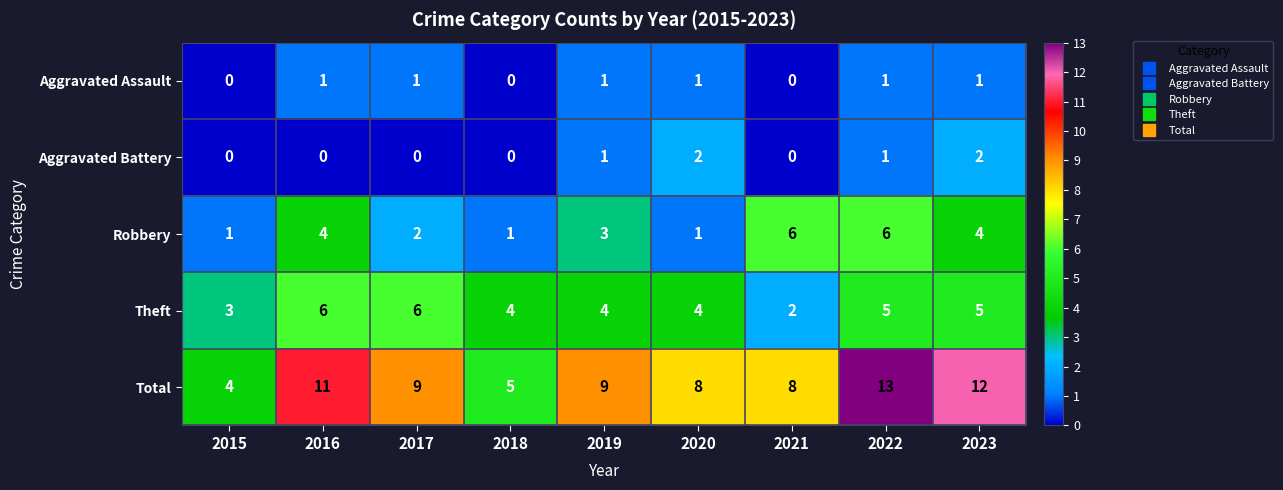

How many series are shown in this chart?

5